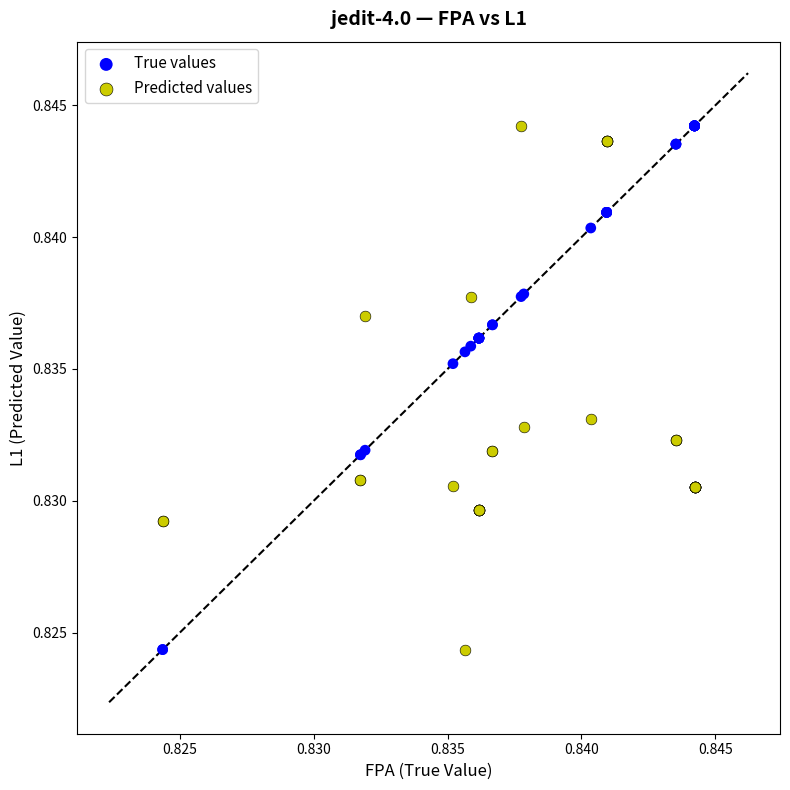

What are all the series names shown in the legend?

True values, Predicted values